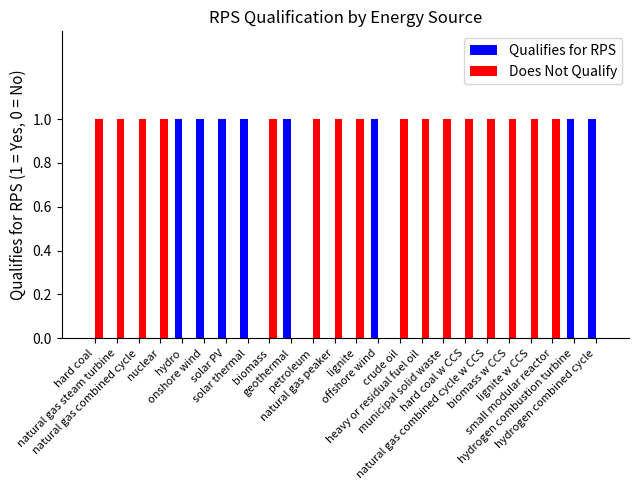

What is the sum of all Qualifies for RPS values?

8